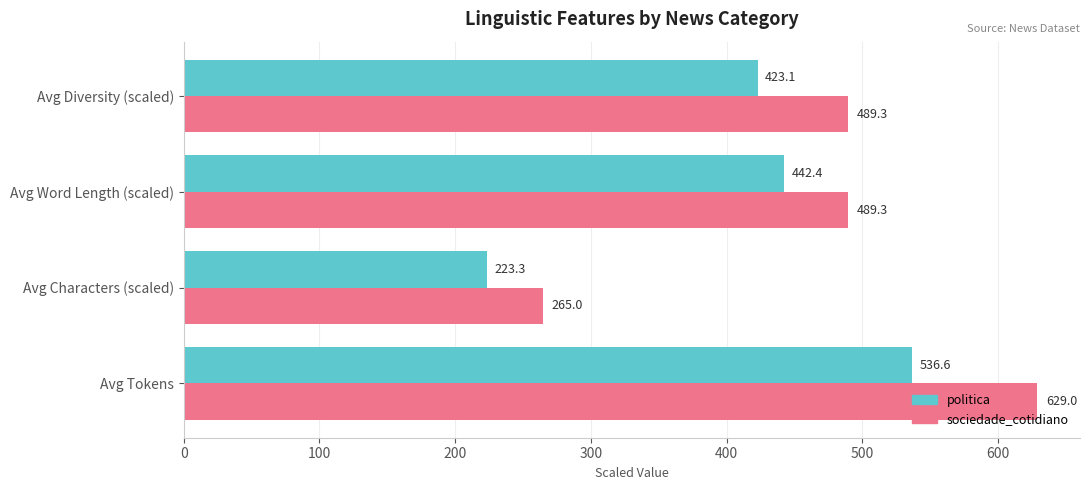

Which series changed the most between Avg Characters (scaled) and Avg Word Length (scaled)?

sociedade_cotidiano